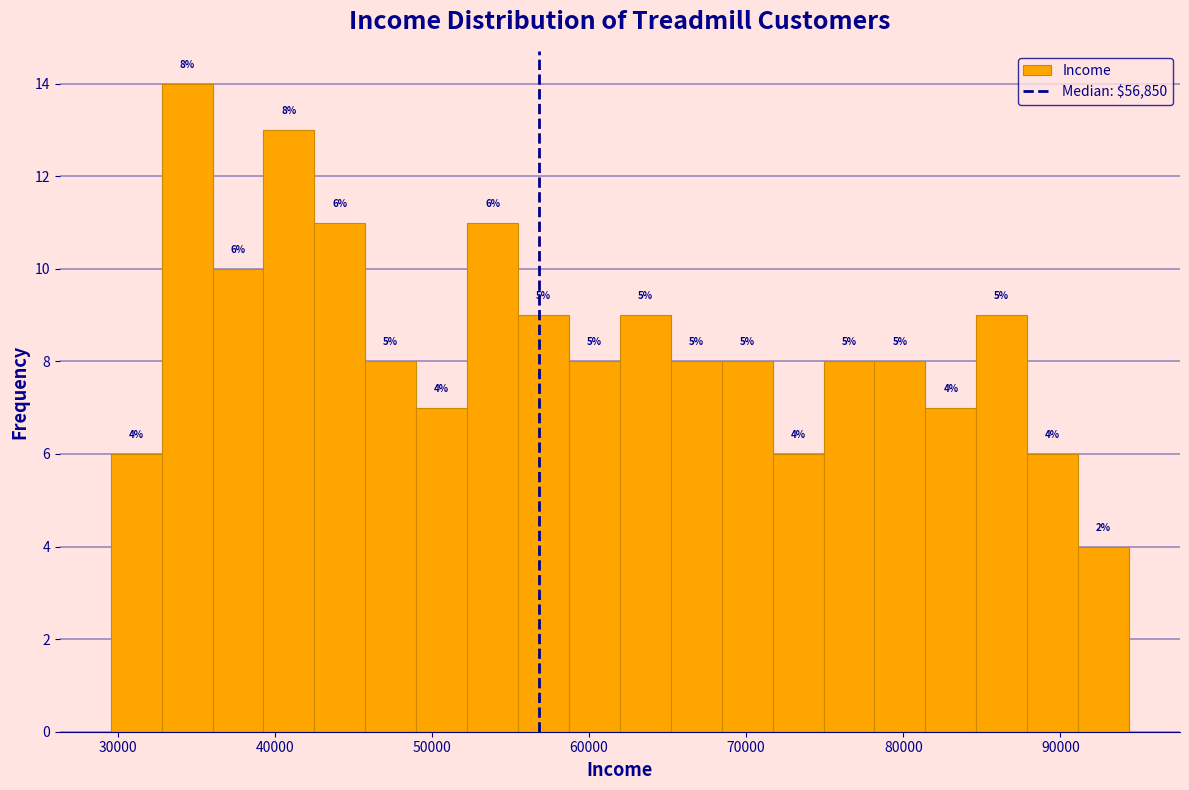

Read against the x-axis, roughly where is the centre of the tallest bar?

34000